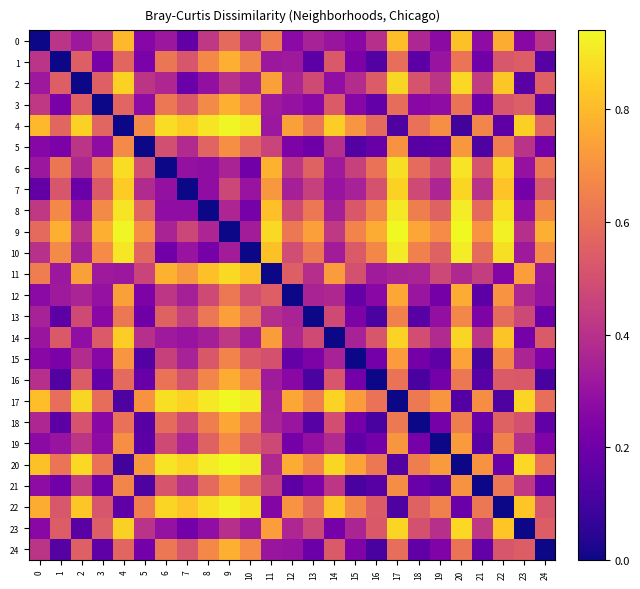

Rank the series by their maximum value, from highest to lowest.

9, 20, 17, 4, 22, 10, 8, 6, 11, 2, 23, 14, 7, 0, 3, 24, 1, 16, 12, 18, 15, 13, 19, 5, 21